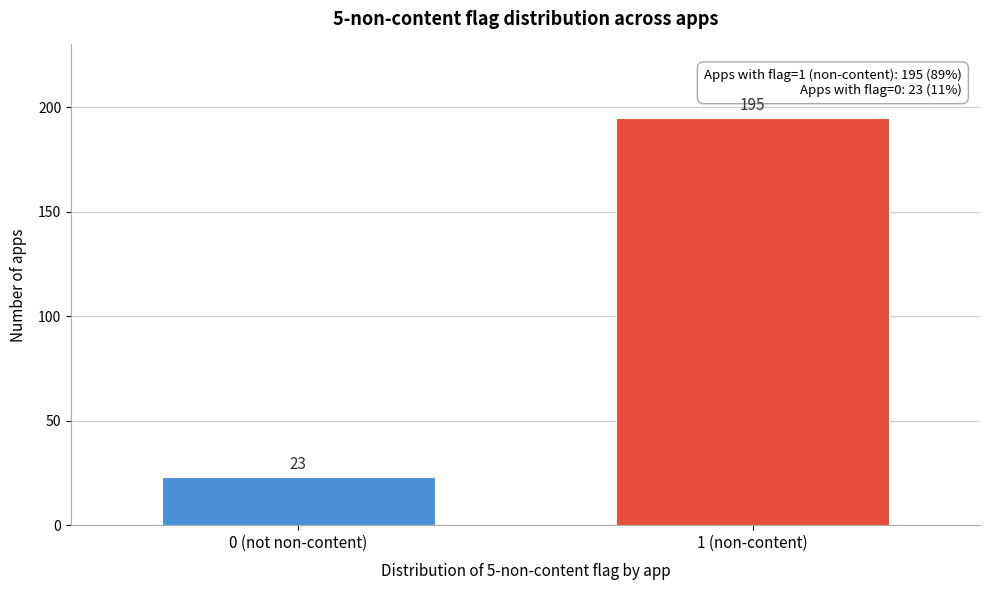

Reading left to right, list all the values displayed in this chart.

0 (not non-content)=23	1 (non-content)=195